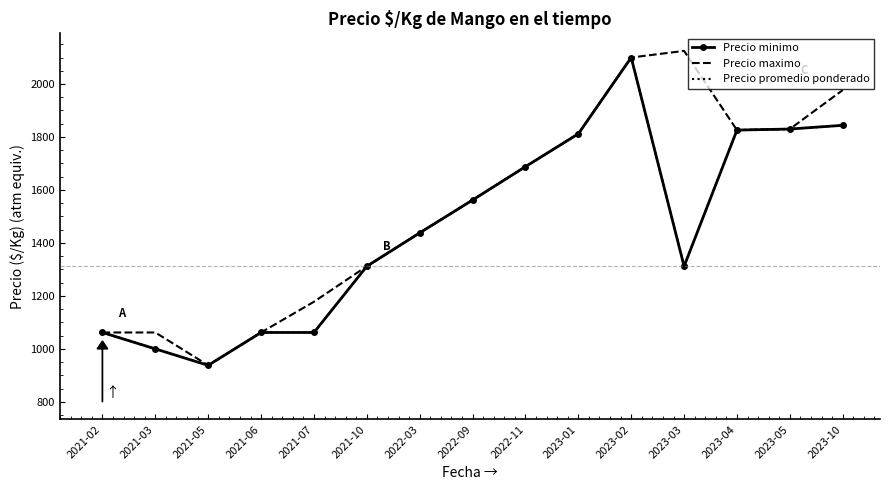

In Precio promedio ponderado, how many points are lower than both neighbors (excluding endpoints)?

2